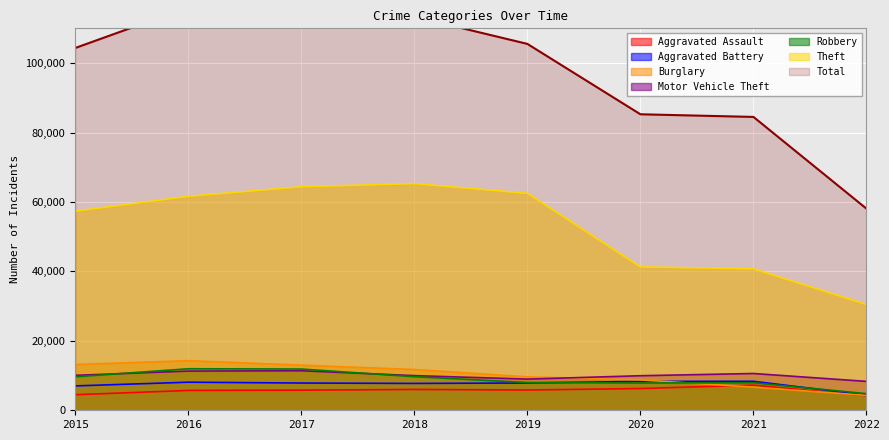

Reading left to right, extract all data points from this chart.

Aggravated Assault: 4480	5712	5793	6001	5840	6263	7242	4178
Aggravated Battery: 7018	8085	7845	7735	7857	8319	8348	4367
Burglary: 13184	14289	13001	11746	9639	8754	6654	4292
Motor Vehicle Theft: 10068	11286	11380	9983	8978	9953	10591	8320
Robbery: 9638	11960	11880	9679	7994	7855	7920	4787
Theft: 57347	61618	64380	65281	62478	41294	40734	30473